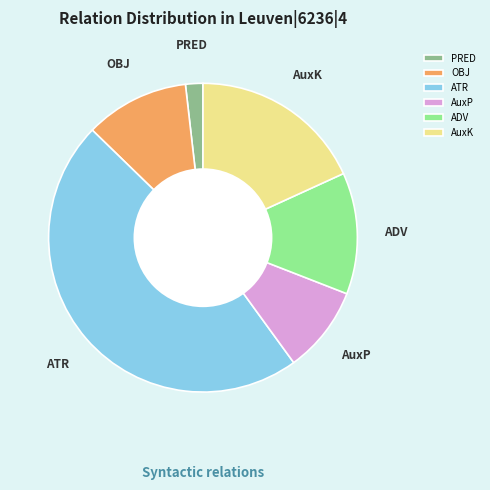

Does AuxP account for over 50% of the chart?

No